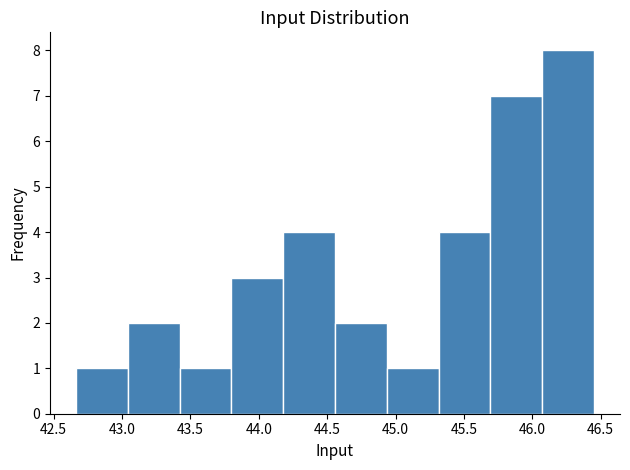

Which range on the x-axis has the tallest bar?

46.05 to 46.45